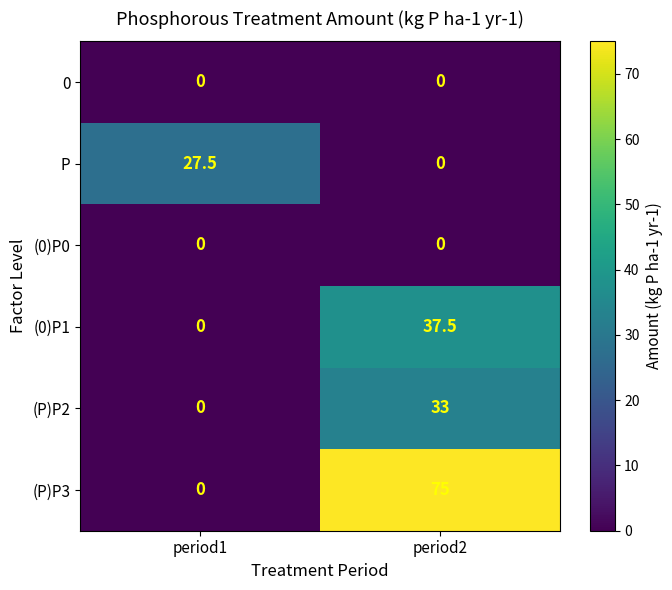

What is the spread (max minus min) of values at period2?

75.0